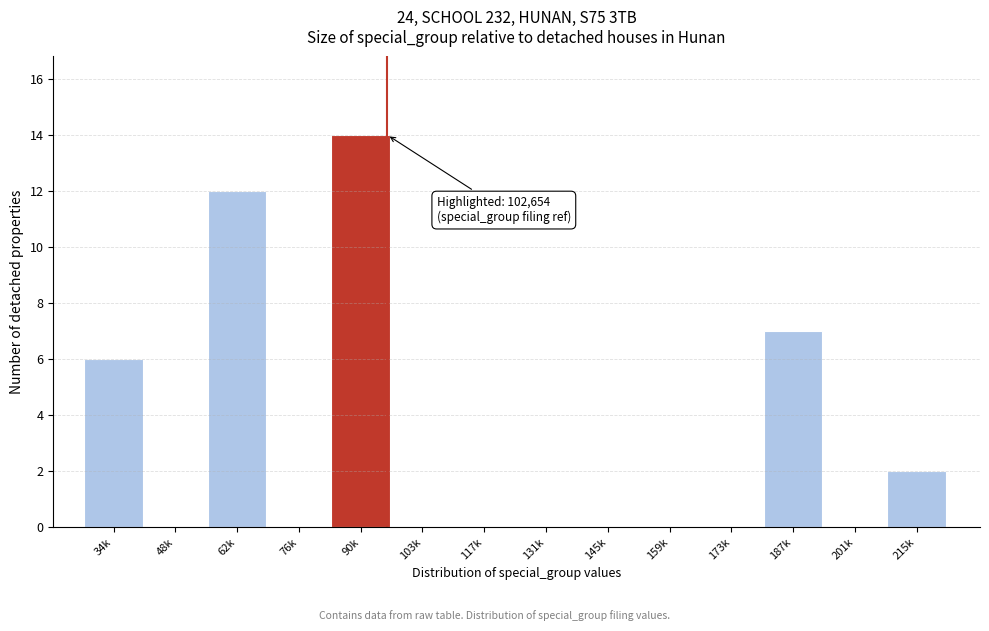

Reading left to right, what are all the values shown in this chart?

34k=6	48k=0	62k=12	76k=0	90k=14	103k=0	117k=0	131k=0	145k=0	159k=0	173k=0	187k=7	201k=0	215k=2